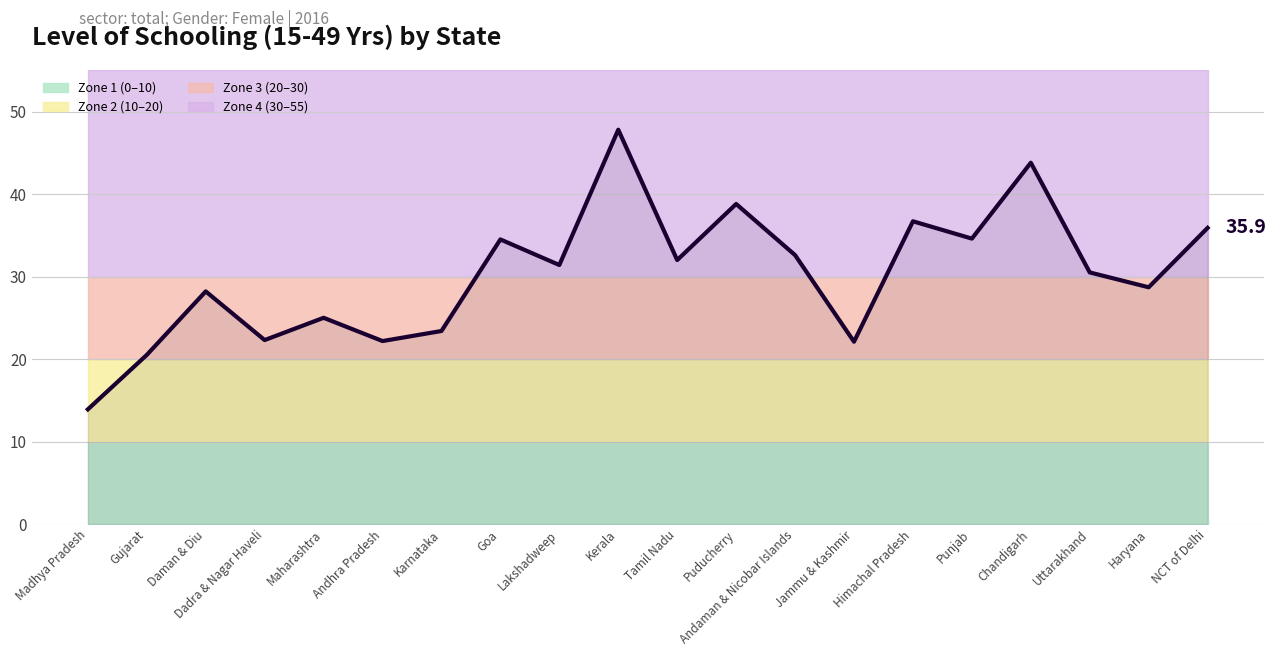

What is the label of the 3rd point from the left?

Daman & Diu